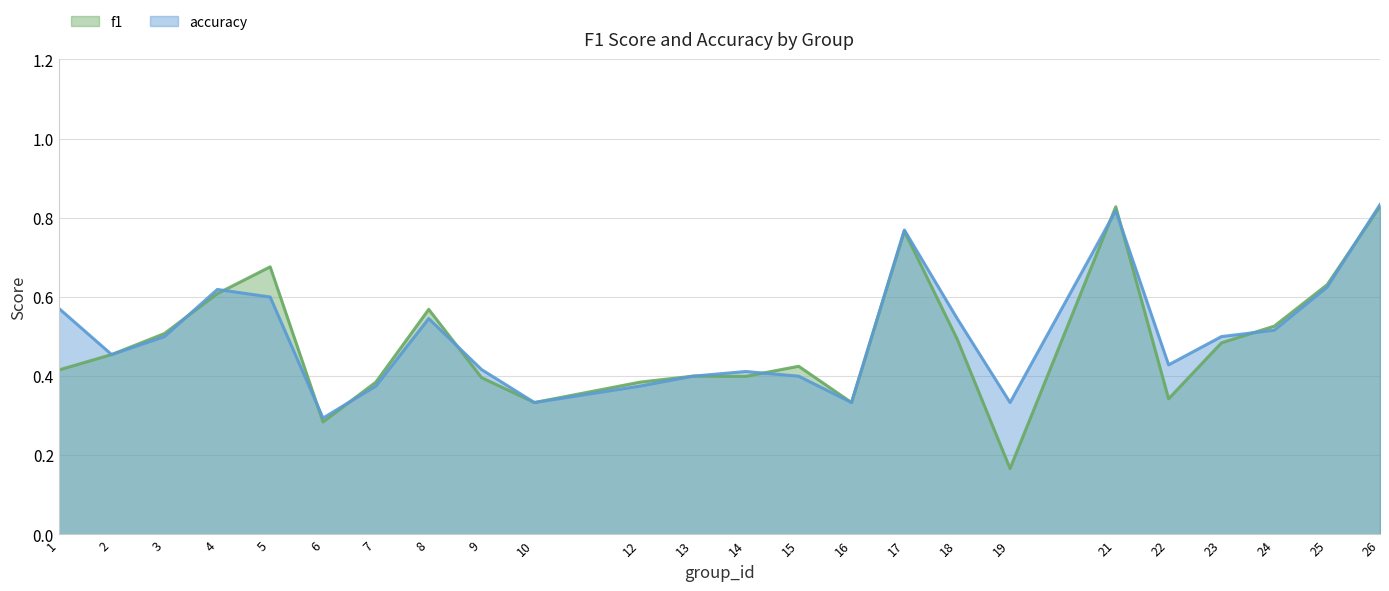

The accuracy series shows 0.7 at 22. True or false?

False